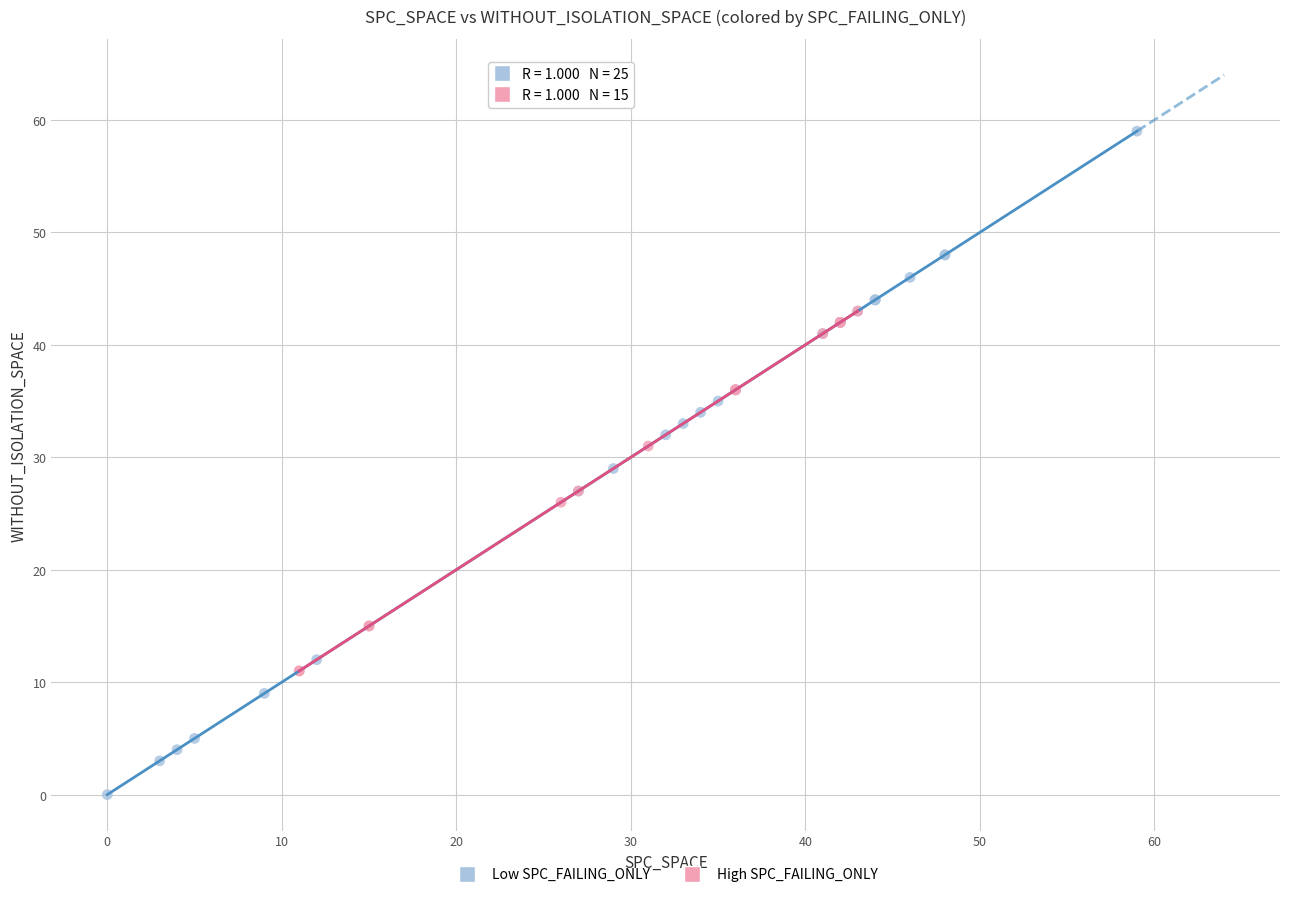

Which series reaches the maximum Y coordinate?

Low SPC_FAILING_ONLY